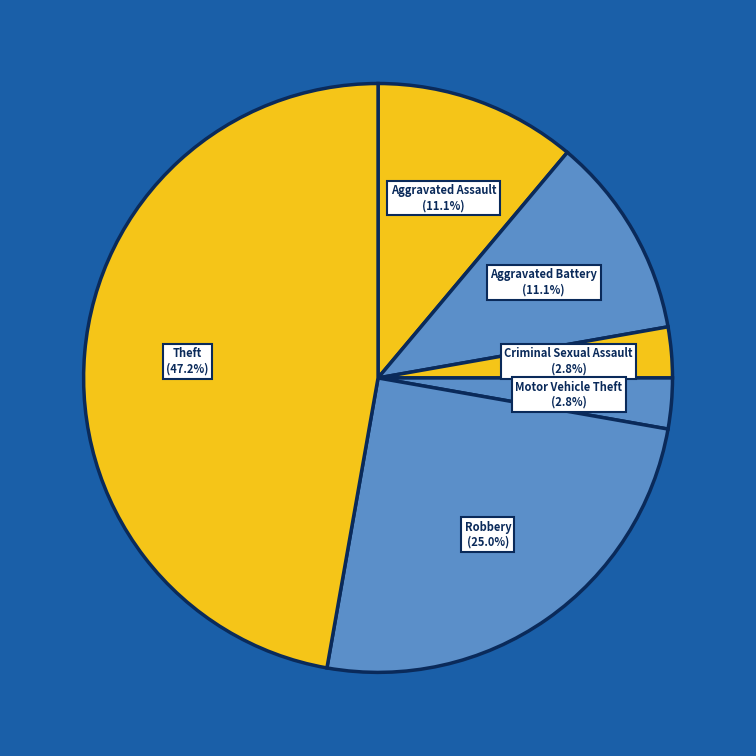

How many segments does this pie chart have?

6